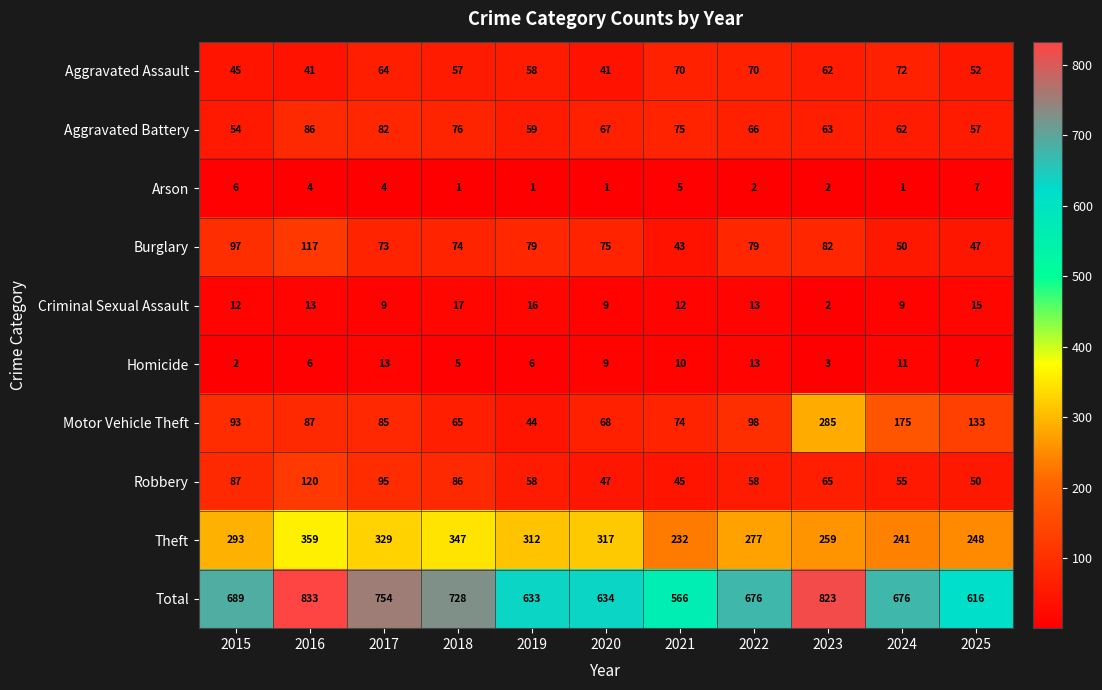

Read the Burglary value at 2017, to the nearest 5.

75